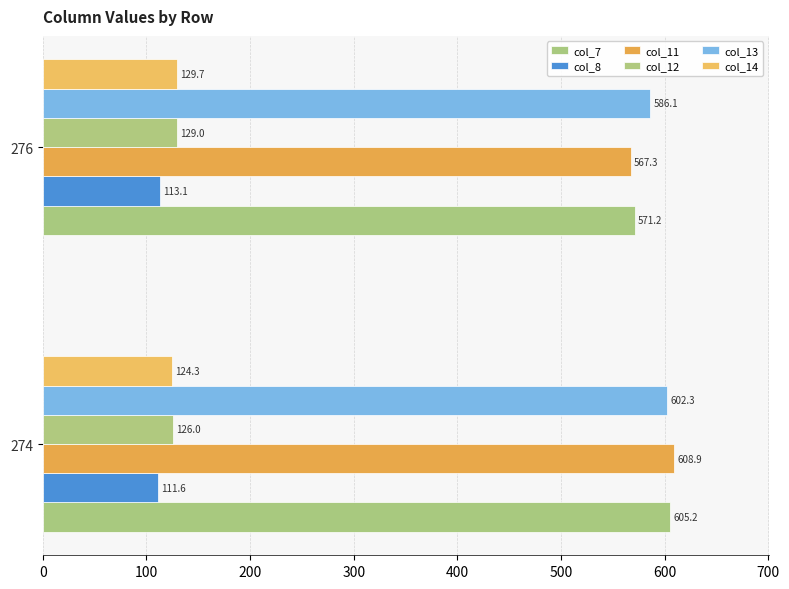

Reading left to right, what are all the values shown in this chart?

col_7: 605.2	571.2
col_8: 111.6	113.1
col_11: 608.9	567.3
col_12: 126.0	129.0
col_13: 602.3	586.1
col_14: 124.3	129.7